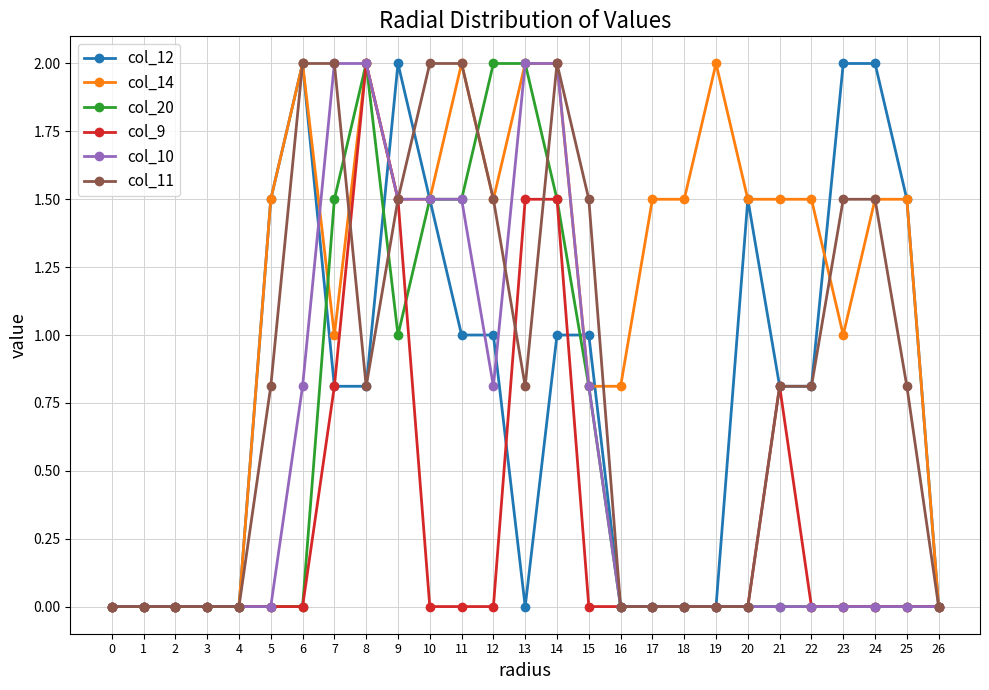

True or false: col_9 has a value of 0.0 at 0.

True